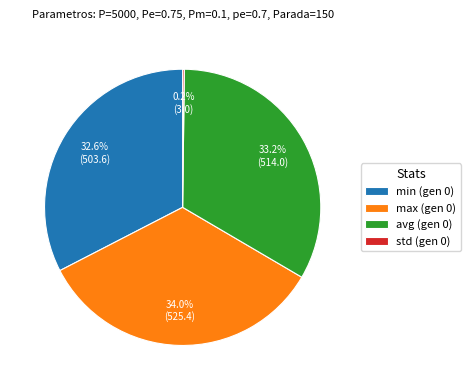

Which has a higher value, avg (gen 0) or min (gen 0)?

avg (gen 0)